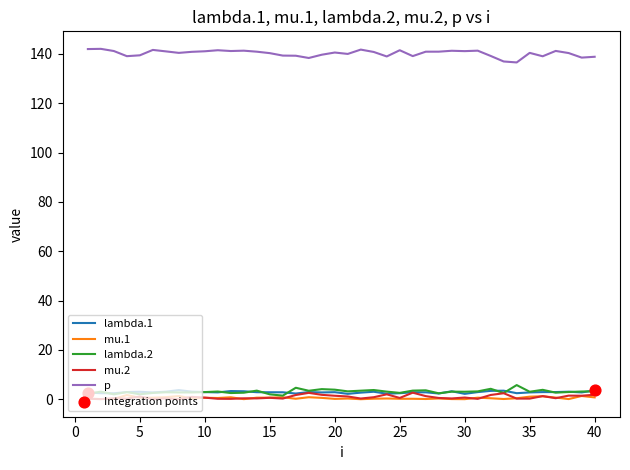

True or false: lambda.2 and p intersect in this chart.

False